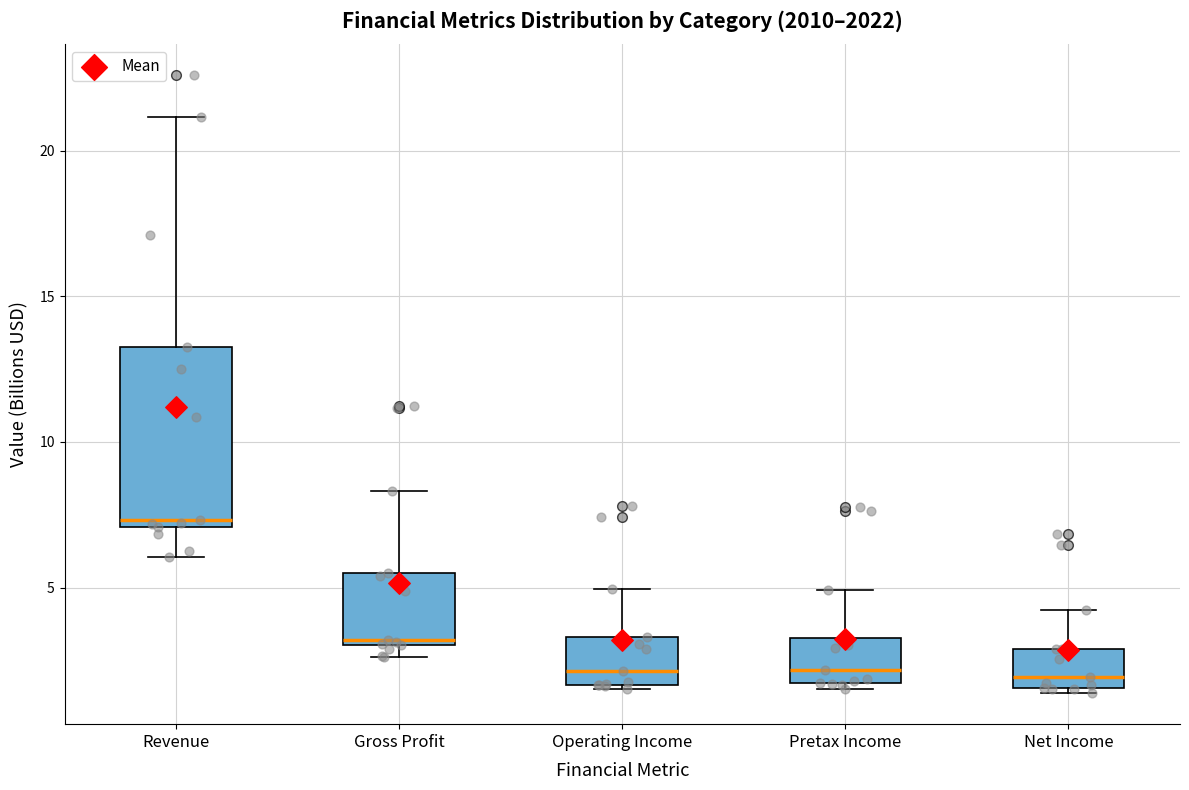

Where is the upper edge of the box for Operating Income on the y-axis? The values are not printed on the chart, so give them approximately, as read against the axis.

3.5